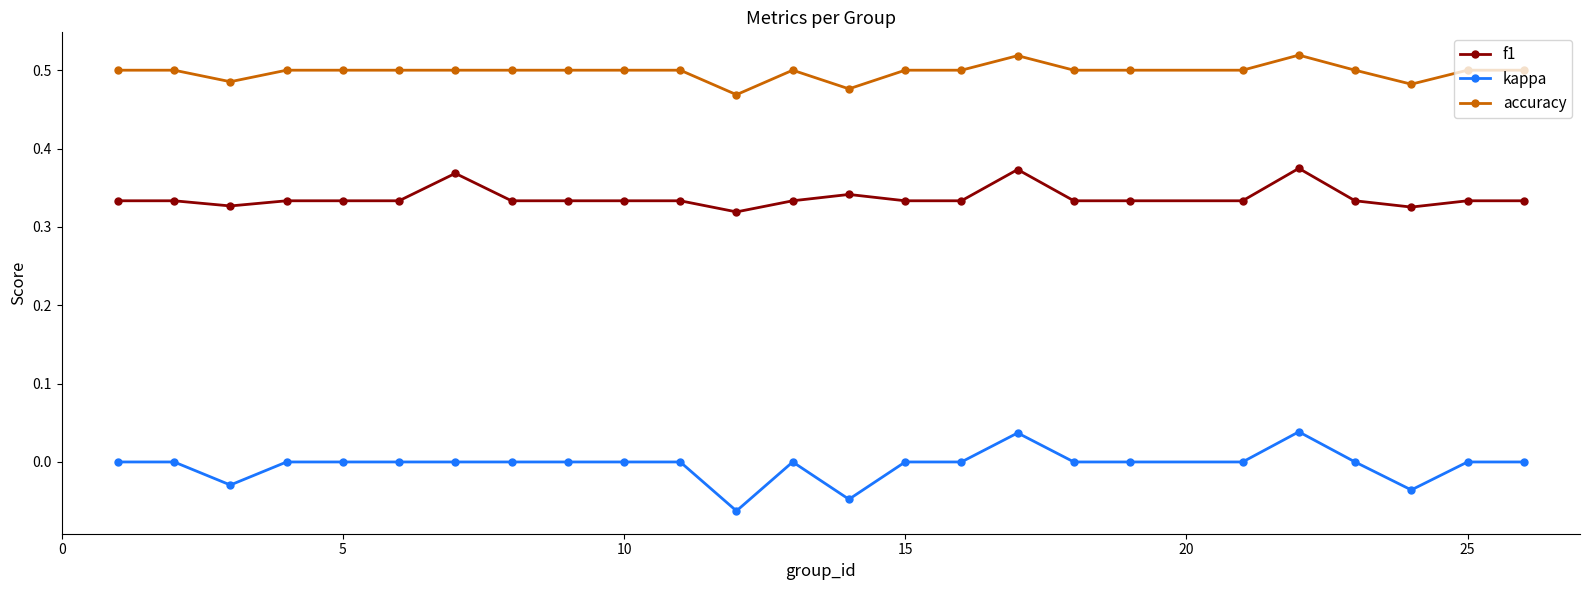

Which series has the widest spread of values?

kappa